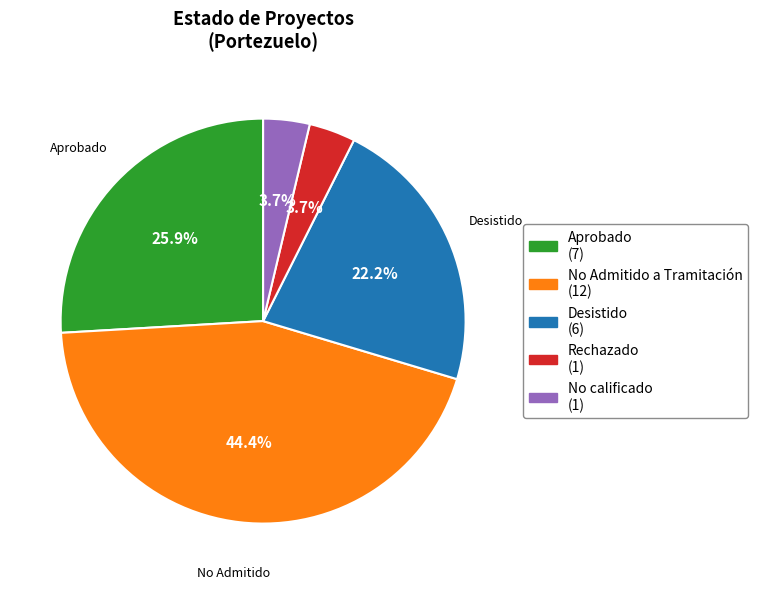

Is there a majority slice in this chart?

No